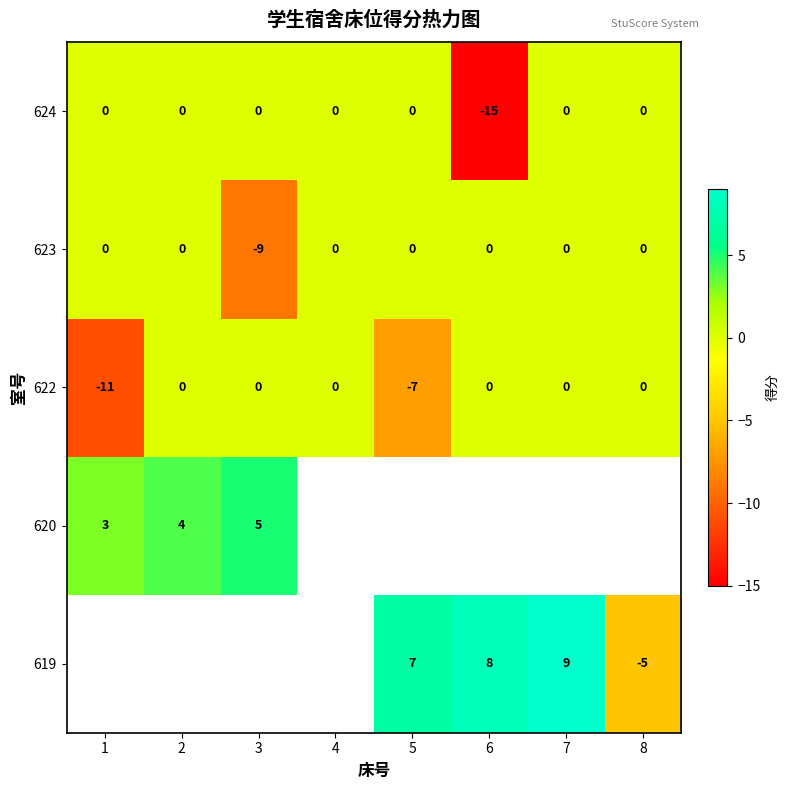

Is the value of 619 at 6 greater than the value of 623 at 5?

Yes